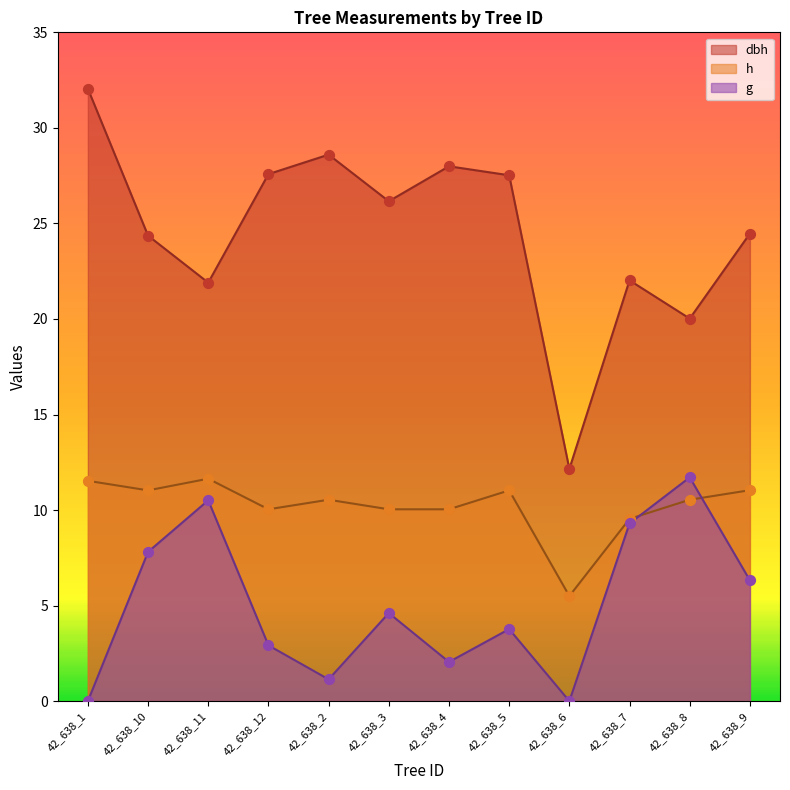

What is the total value across all series at 42_638_11?

44.0